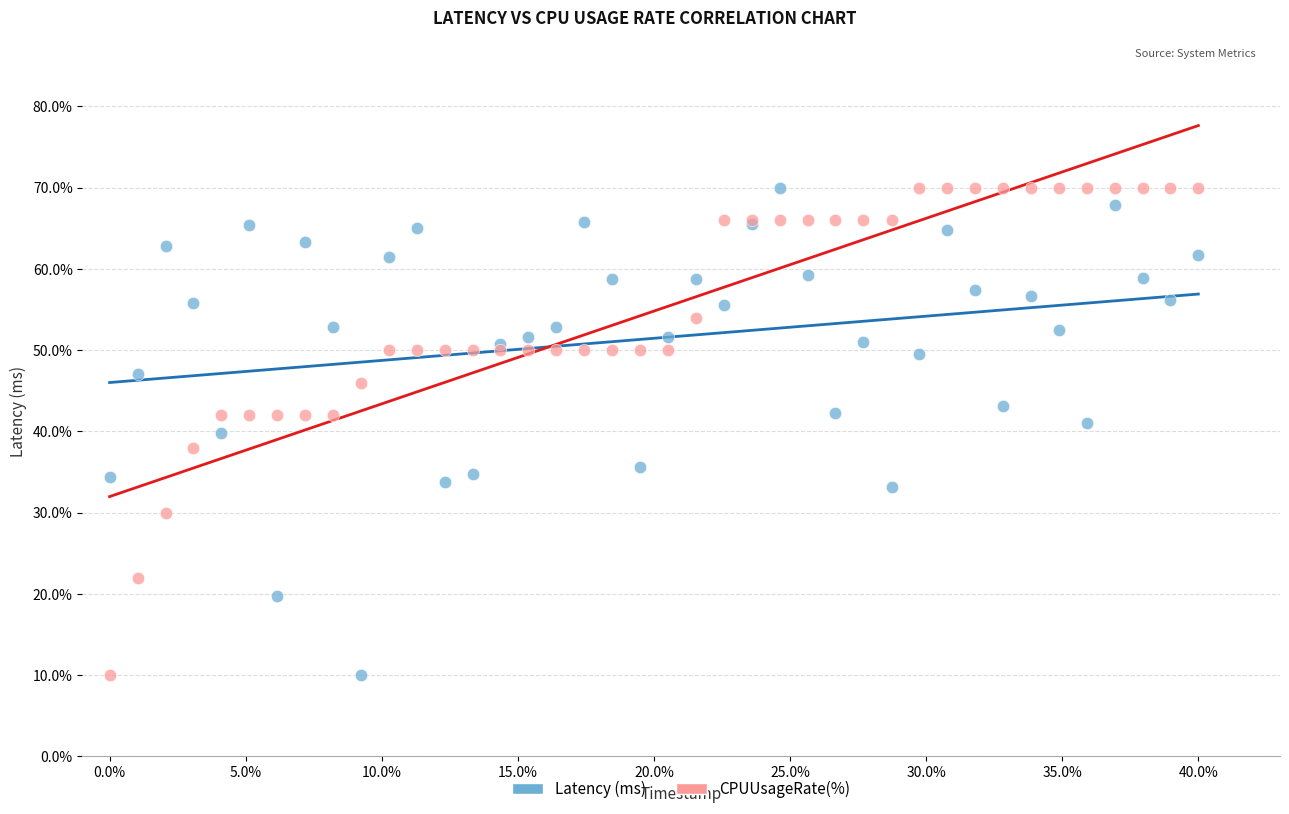

What is the X range (max minus min) for the scatter plot?

40.0